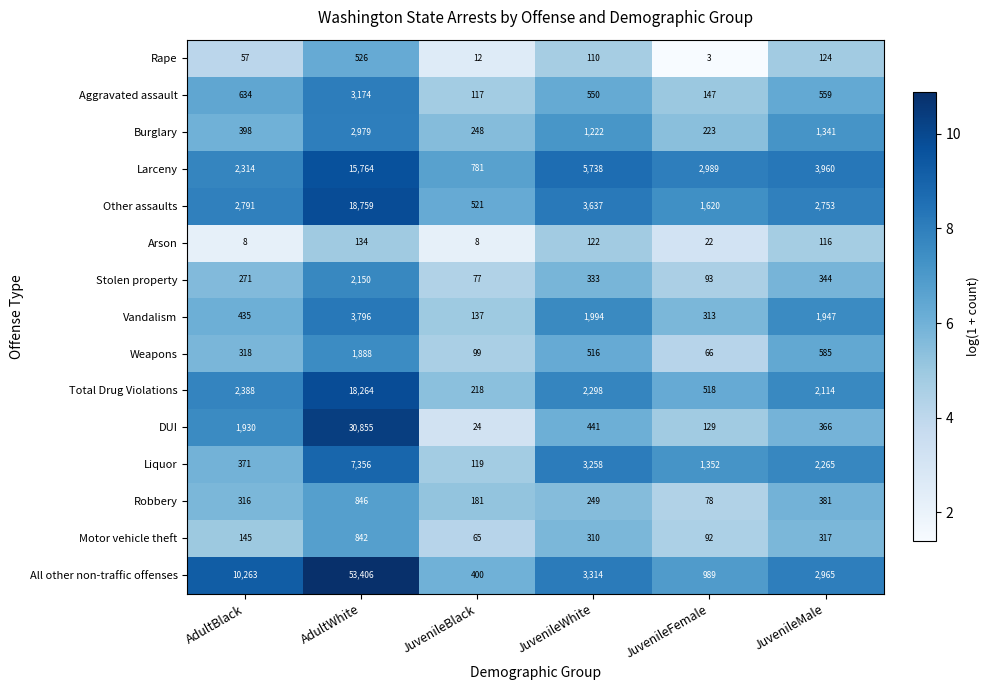

What is the difference between the second highest and second lowest values in the Robbery series?

200